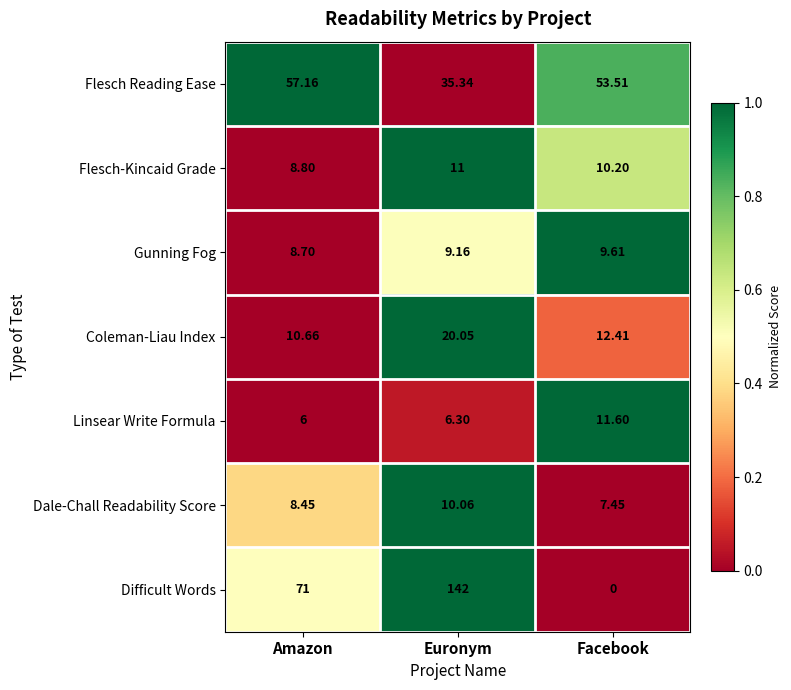

At which category does the chart reach its minimum across all series?

Facebook